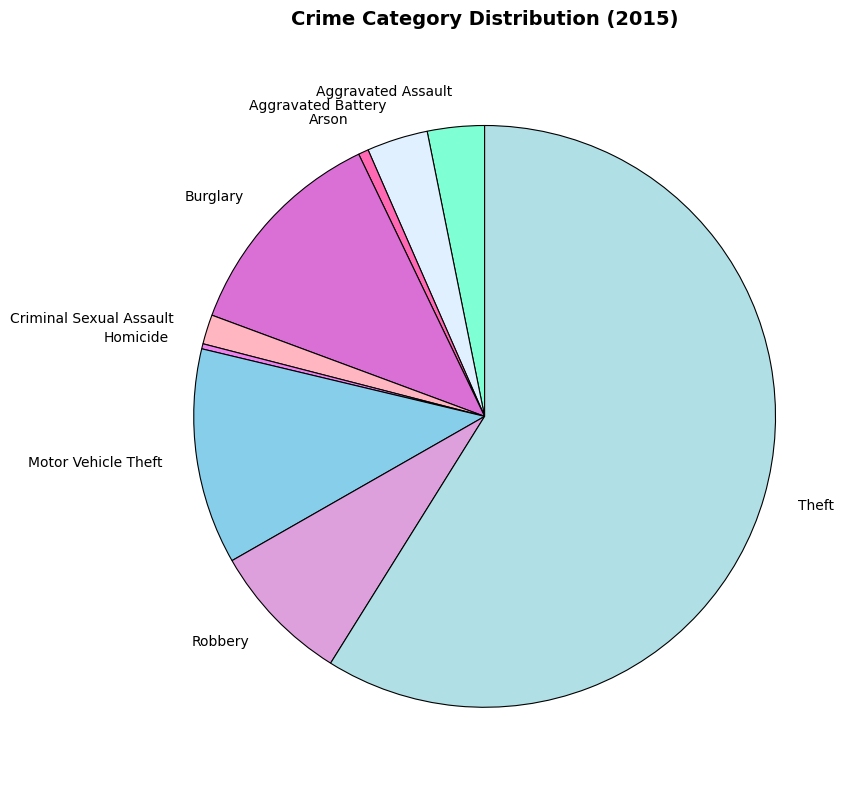

Approximately how many times larger is the value at Motor Vehicle Theft compared to Arson?

21.2